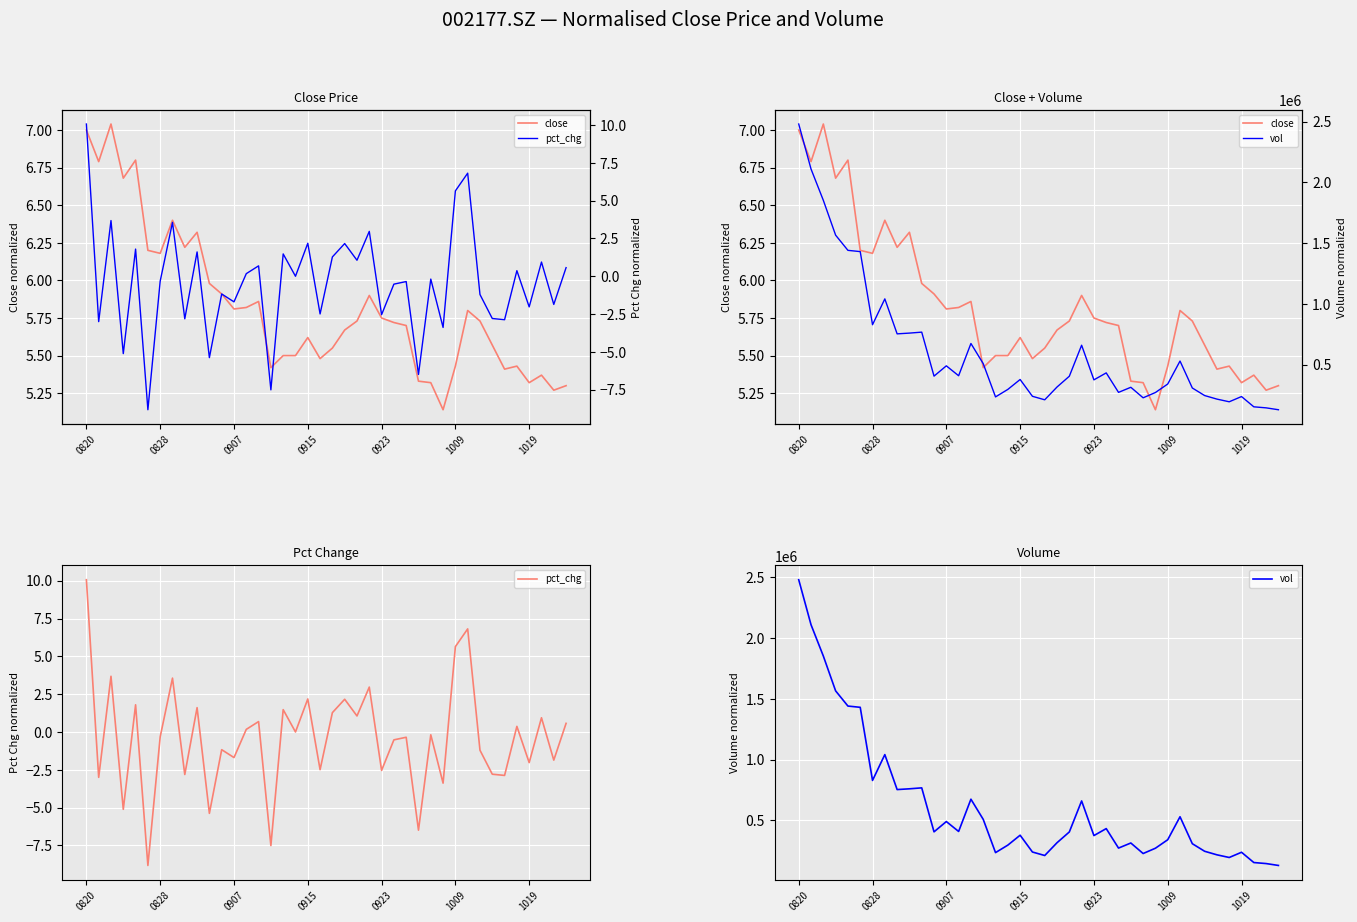

How many lines are shown in the chart?

3